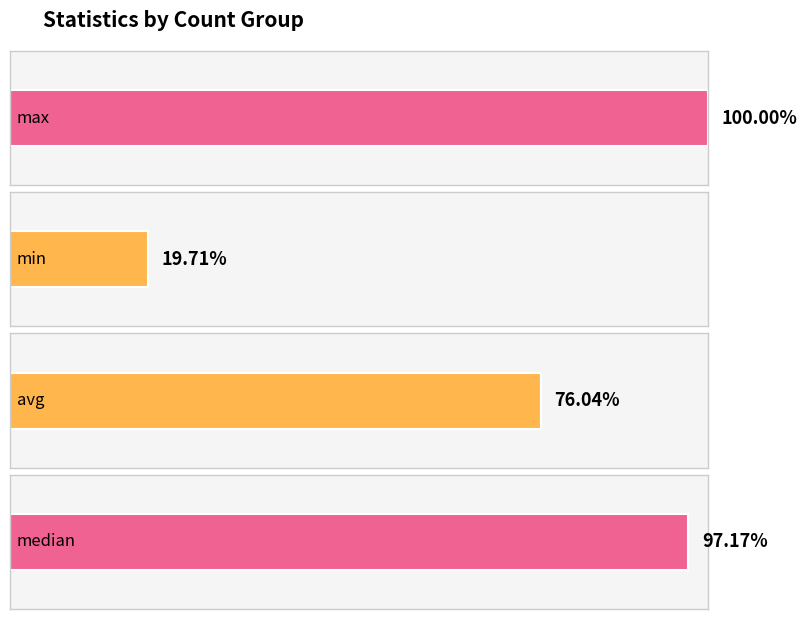

The value of max at 0 is -0.0. True or false?

False